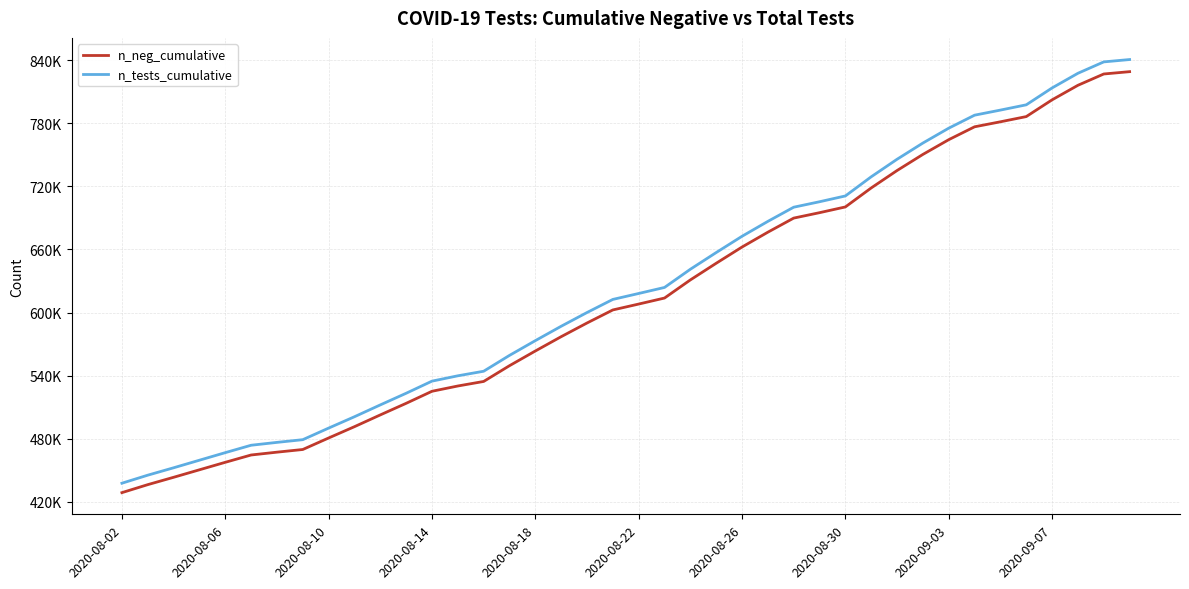

Does the chart display data point markers on the line(s)?

No